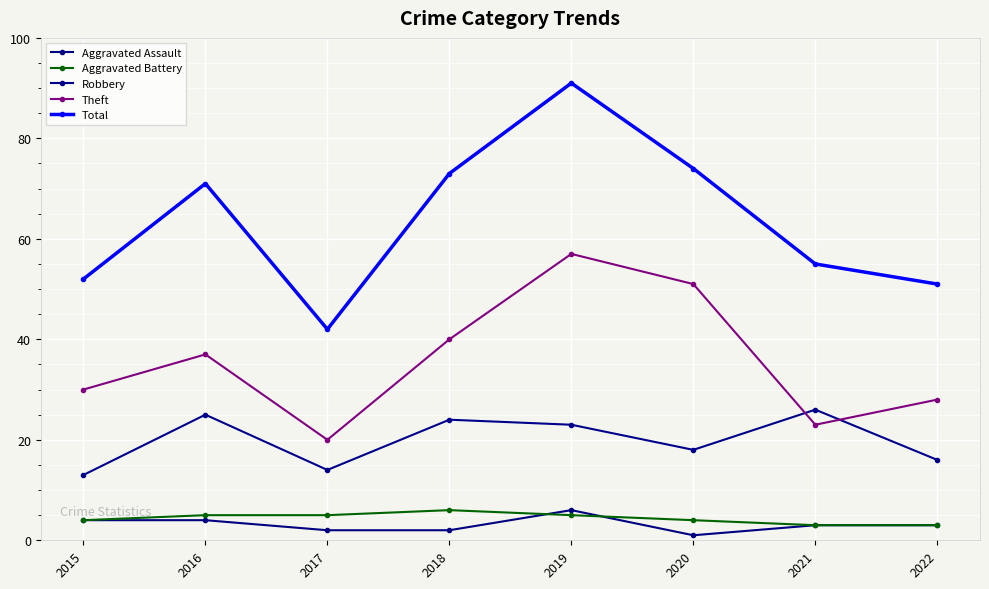

Between 2021 and 2017, which is larger?

2021